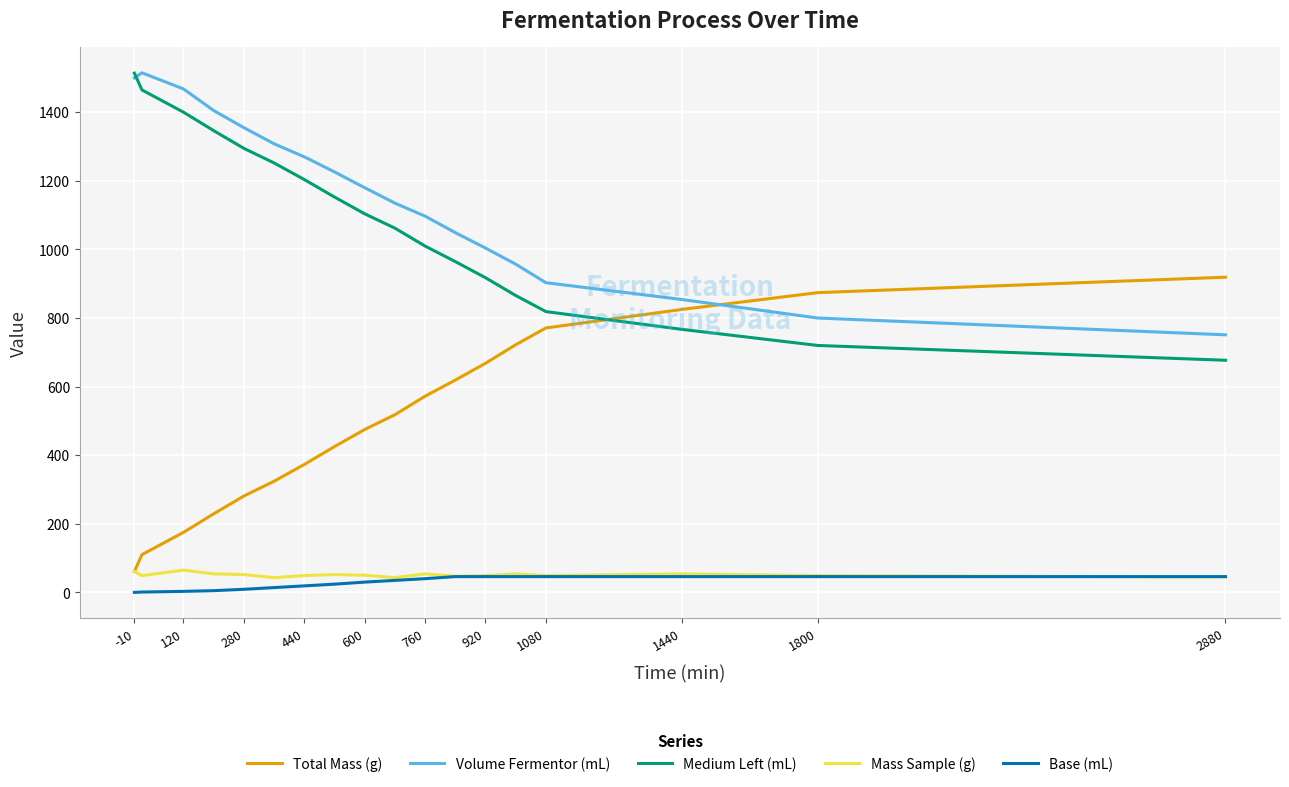

What are all the series names shown in the legend?

Total Mass (g), Volume Fermentor (mL), Medium Left (mL), Mass Sample (g), Base (mL)